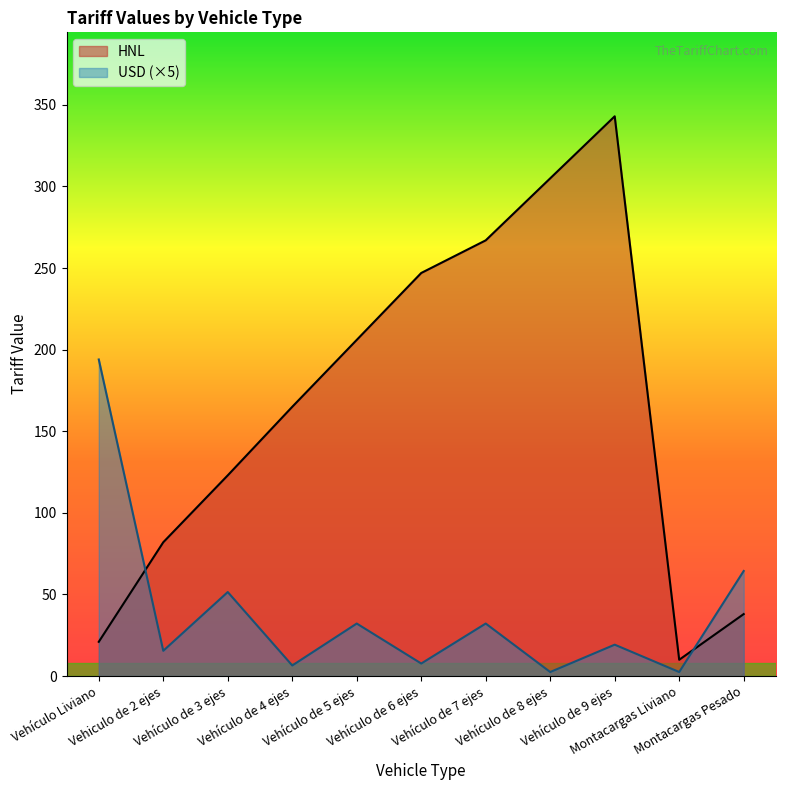

What is the sum of all HNL values?

1807.0